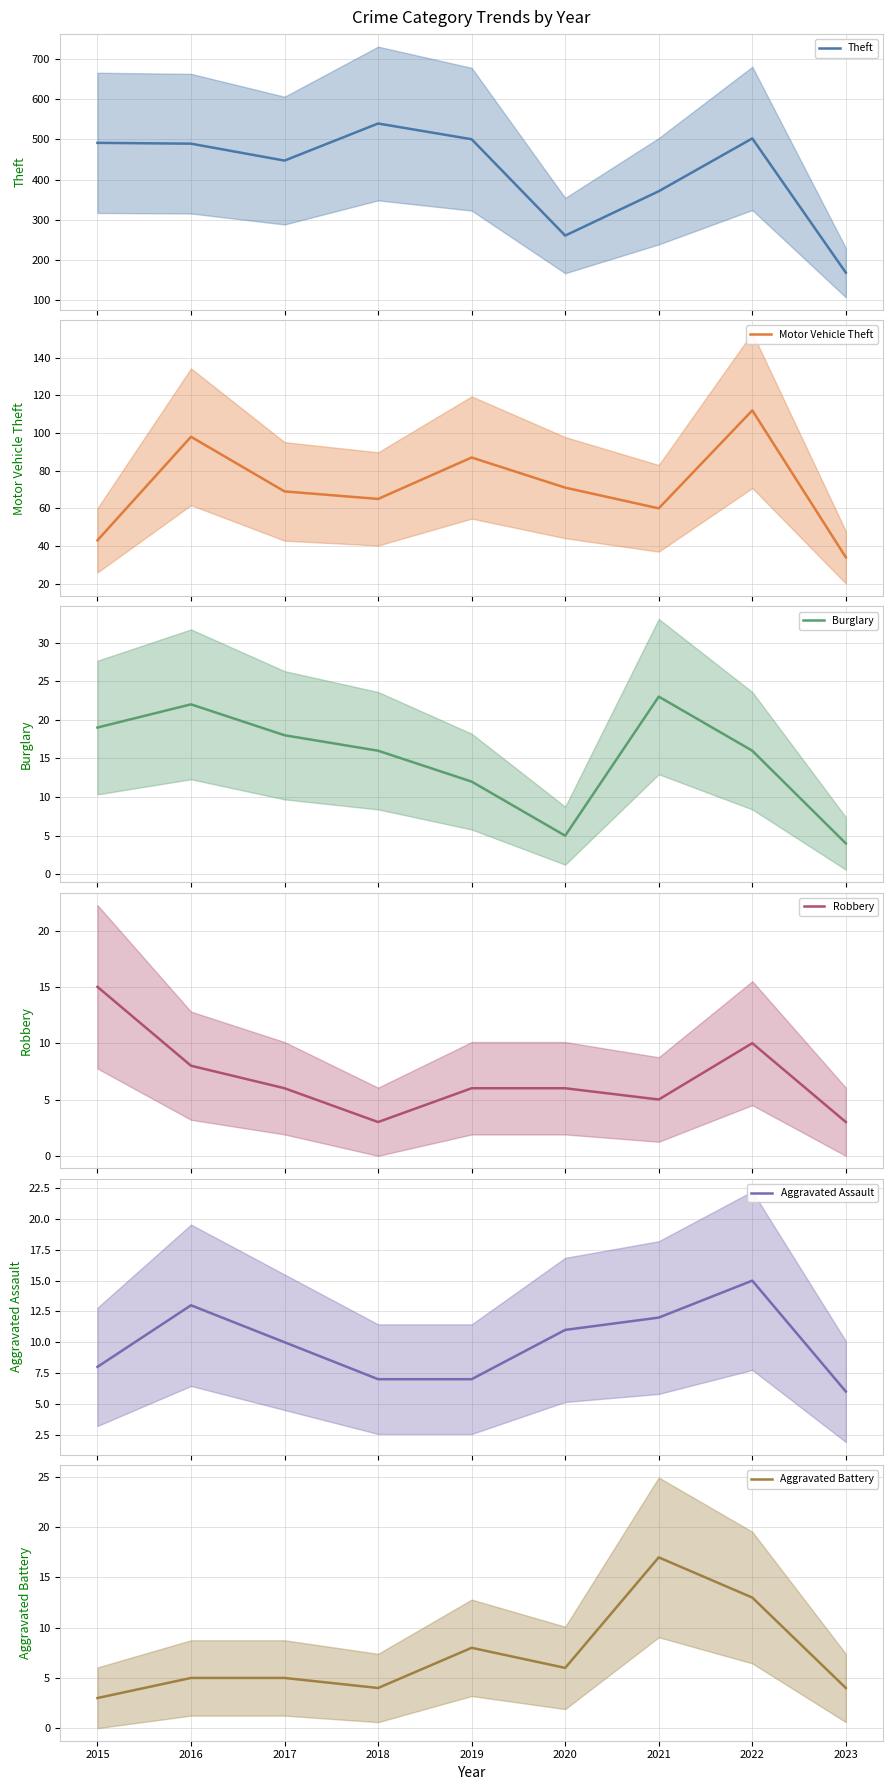

Is this an area chart (filled region under the line)?

No